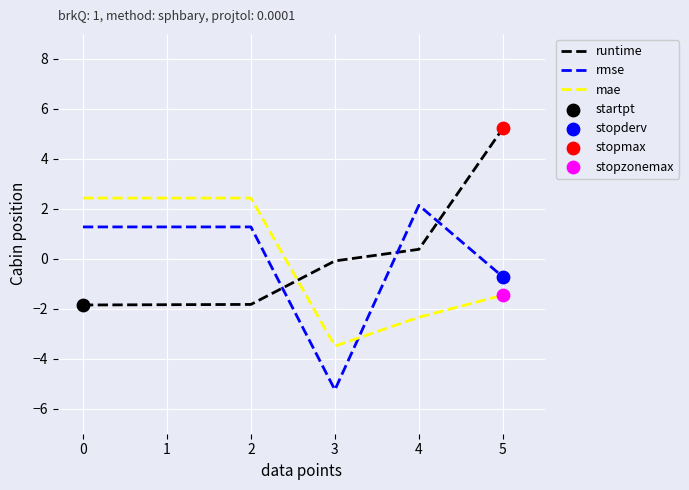

What is the total value across all series at 0?

1.9